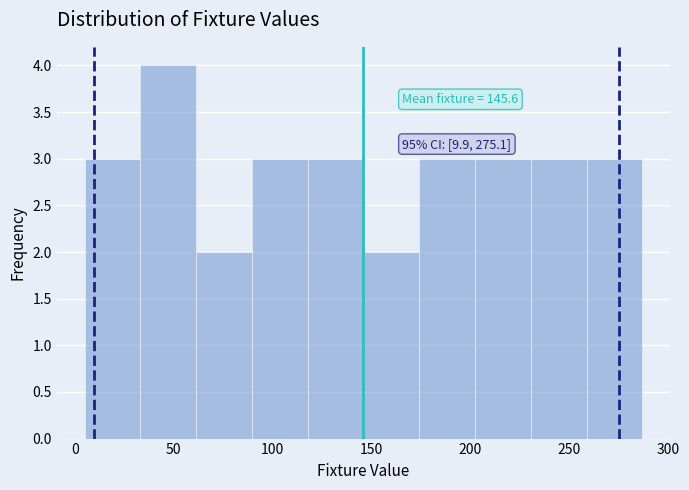

Over which range of the x-axis is the bar tallest?

35 to 60